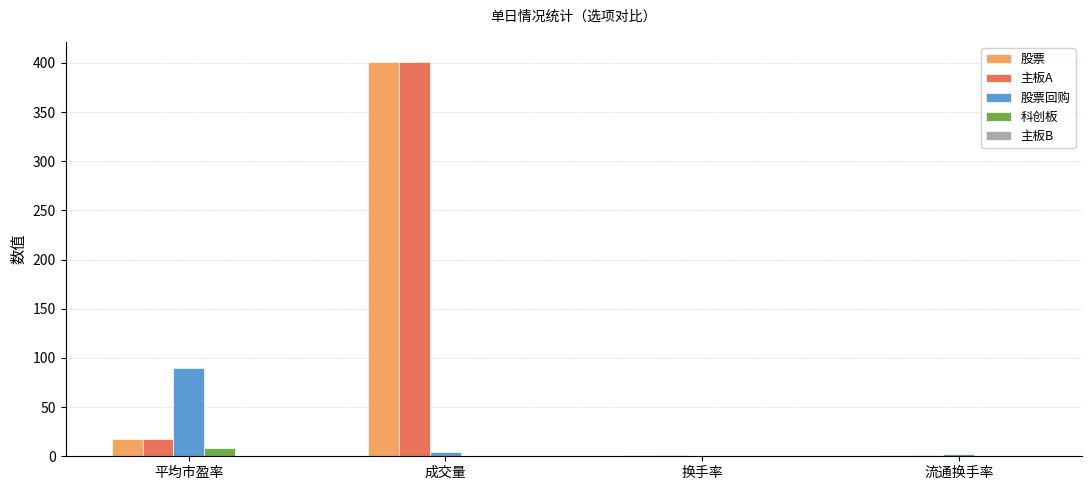

Is the value of 股票 at 成交量 greater than the value of 股票回购 at 平均市盈率?

Yes